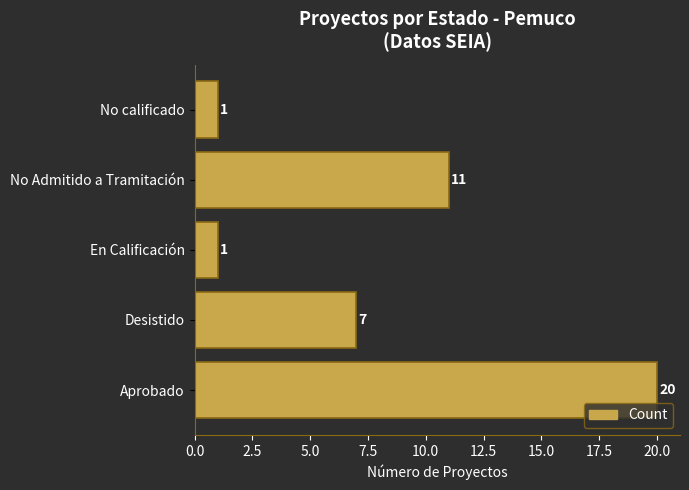

Reading bottom to top, list all the values displayed in this chart.

20	7	1	11	1